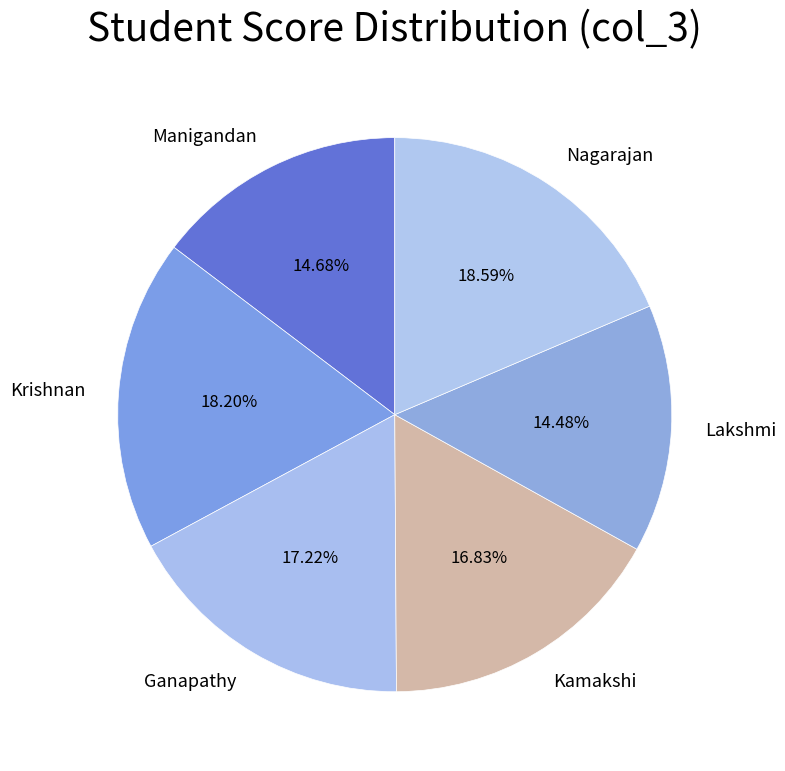

To the nearest percent, what percentage of the pie is Ganapathy?

17%